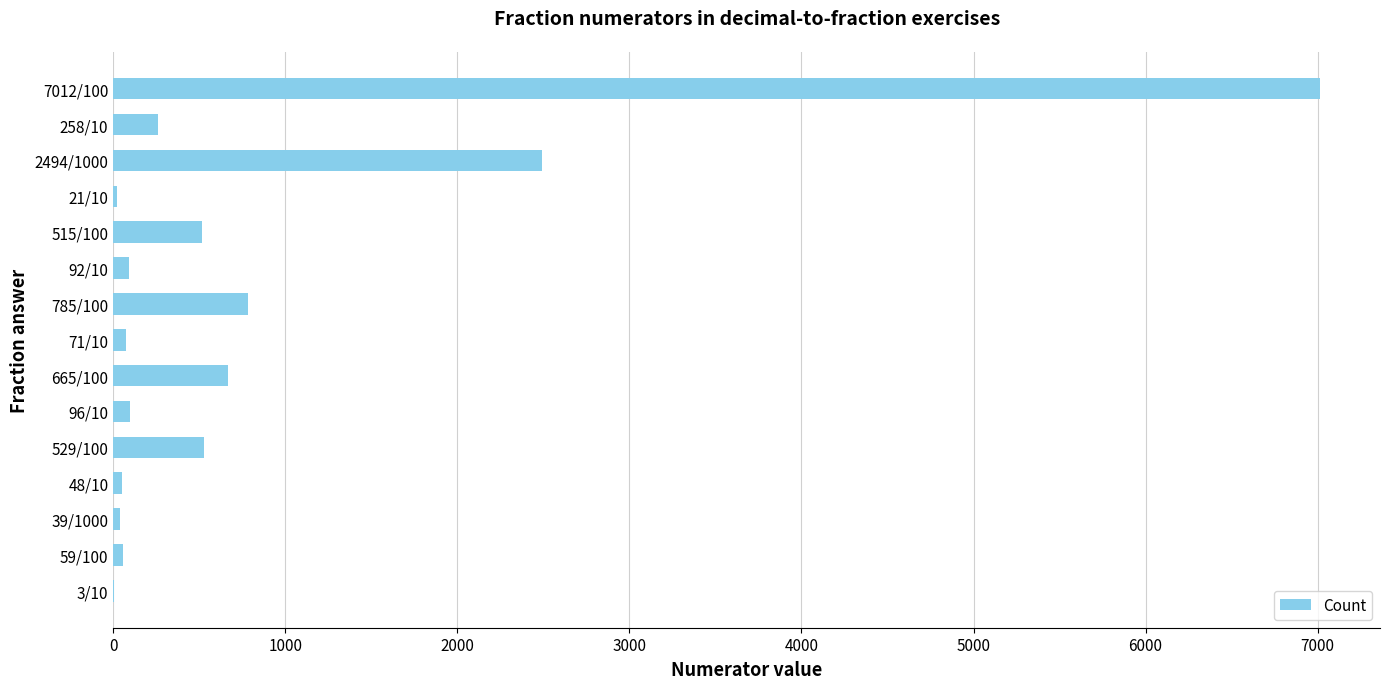

What is the ratio of the value at 7012/100 to the value at 515/100?

13.6